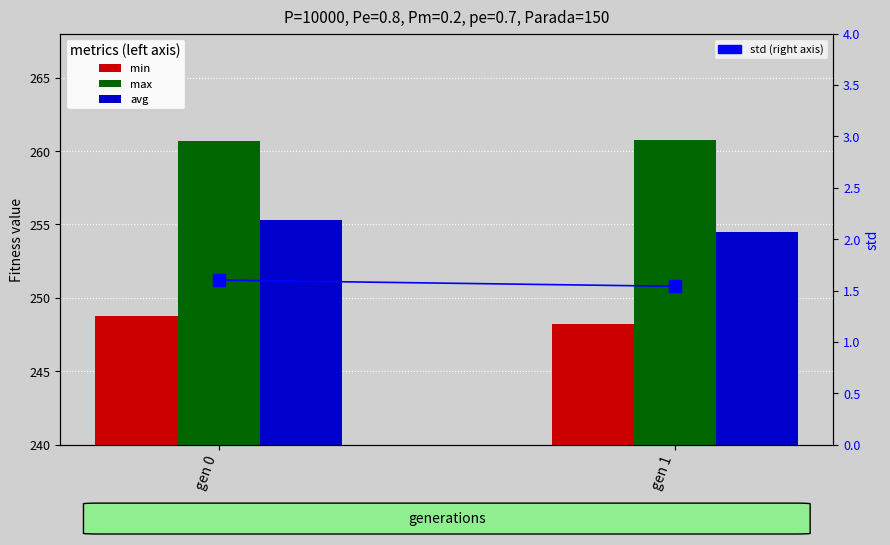

Reading left to right, what are all the values shown in this chart?

min: 248.8	248.2
max: 260.7	260.8
avg: 255.3	254.5
std: 1.6	1.5